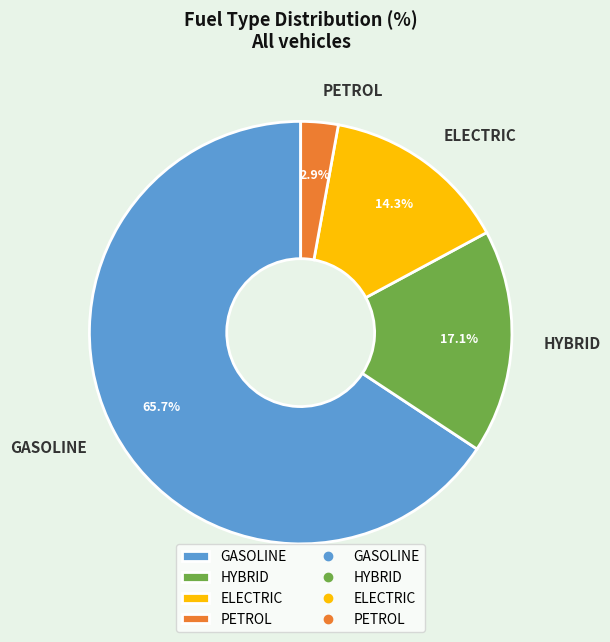

The GASOLINE slice represents 8% of the pie. True or false?

False